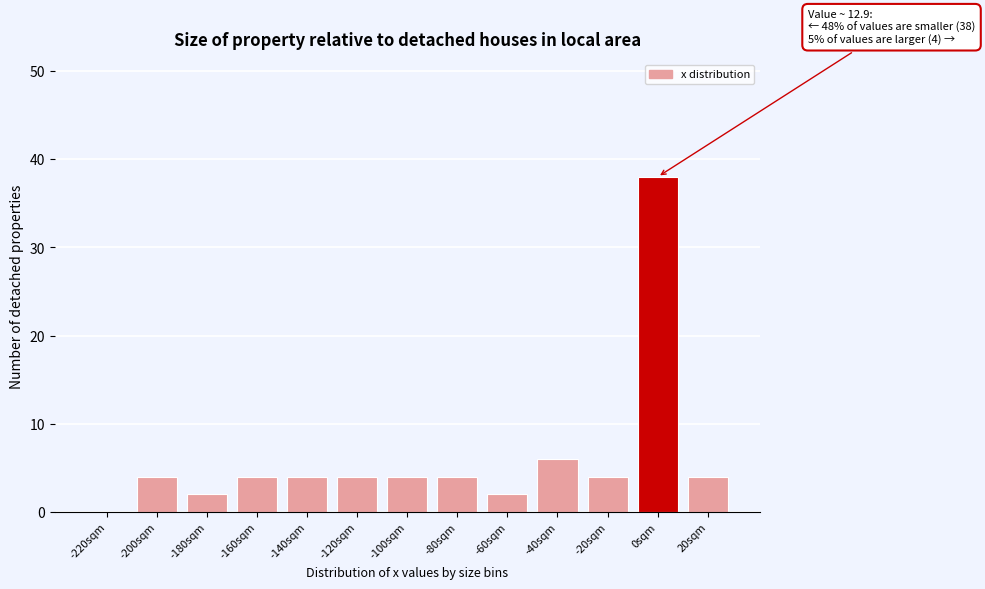

Reading left to right, extract all data points from this chart.

-220sqm=0	-200sqm=4	-180sqm=2	-160sqm=4	-140sqm=4	-120sqm=4	-100sqm=4	-80sqm=4	-60sqm=2	-40sqm=6	-20sqm=4	0sqm=38	20sqm=4